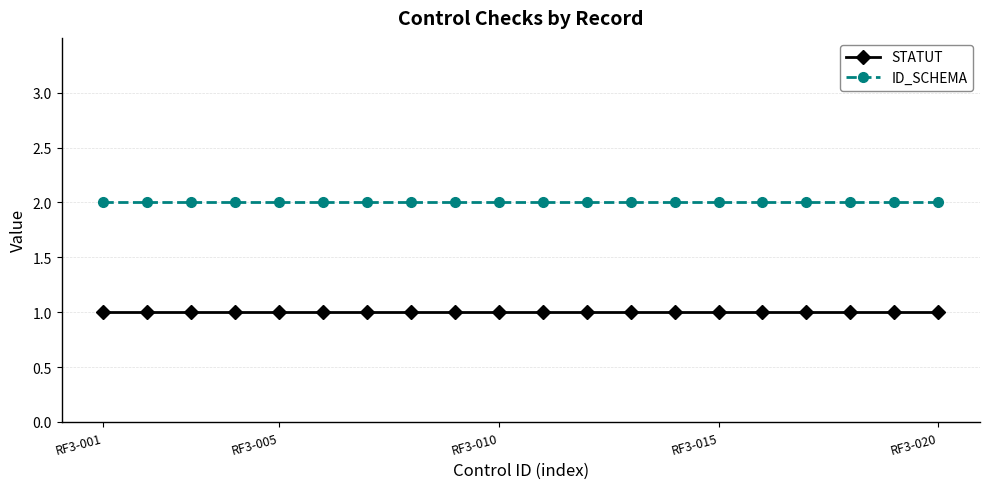

True or false: ID_SCHEMA and STATUT intersect in this chart.

False